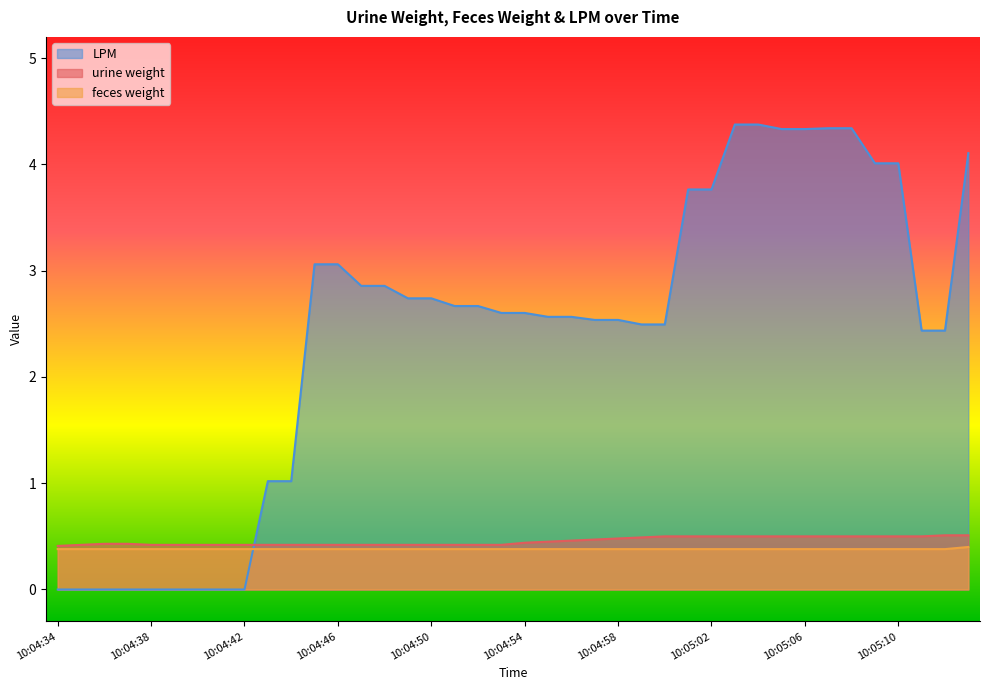

At which category does the chart reach its peak across all series?

10:05:03